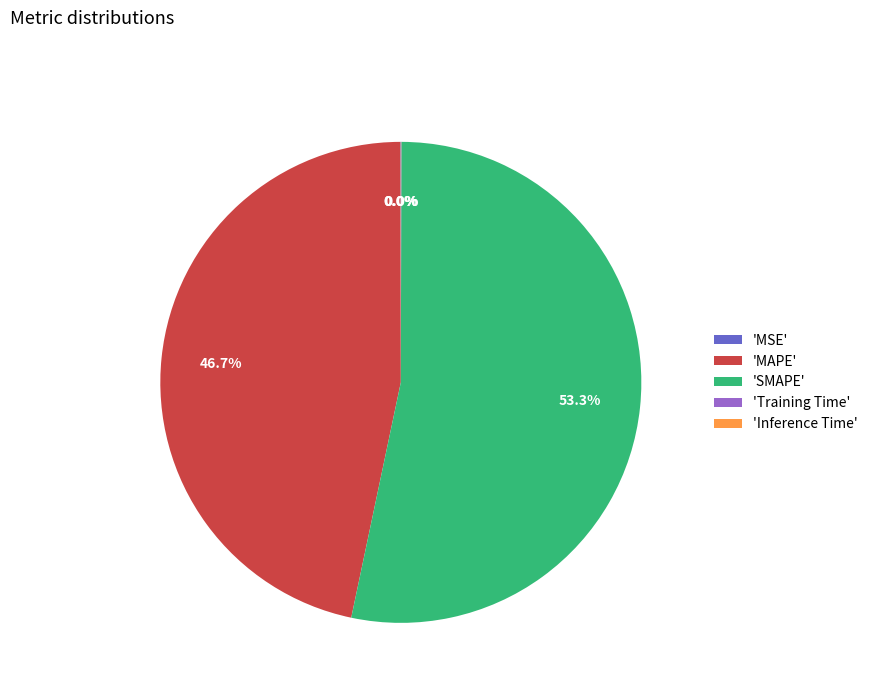

Combined, do 'SMAPE' and 'MAPE' account for over 50%?

Yes